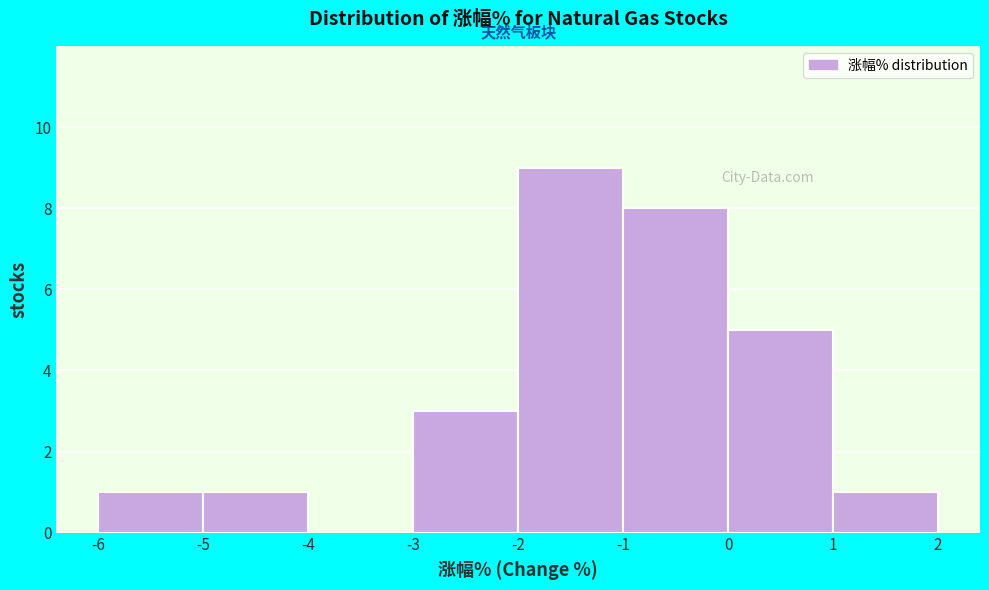

What is the height of the bar covering -5 to -4 on the x-axis? The values are not printed on the chart, so give them approximately, as read against the axis.

1